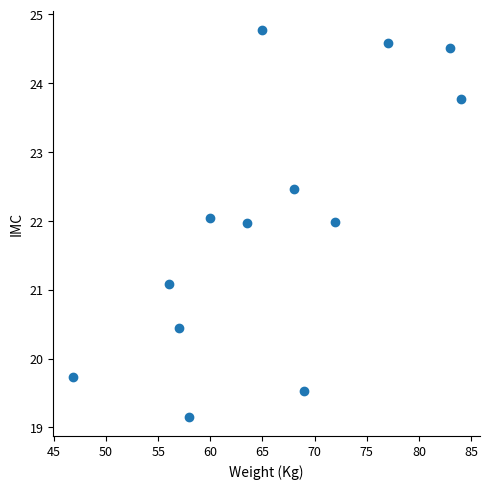

What Y value in the scatter plot is closest to 21?

21.1